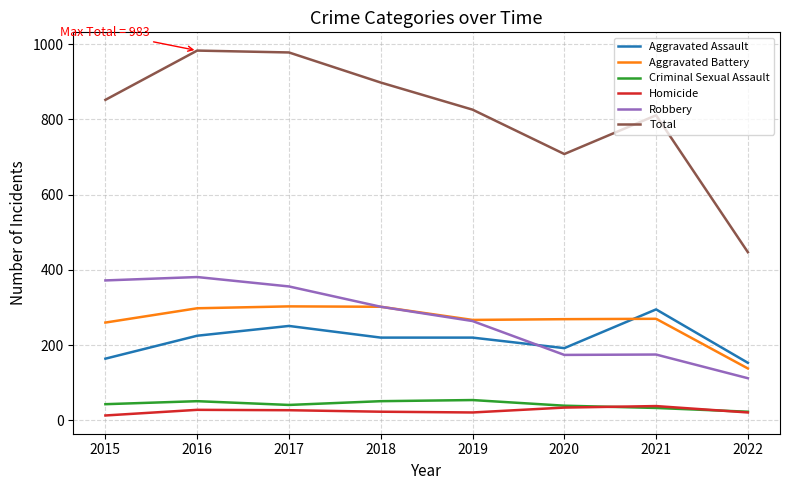

True or false: Aggravated Battery and Total intersect in this chart.

False